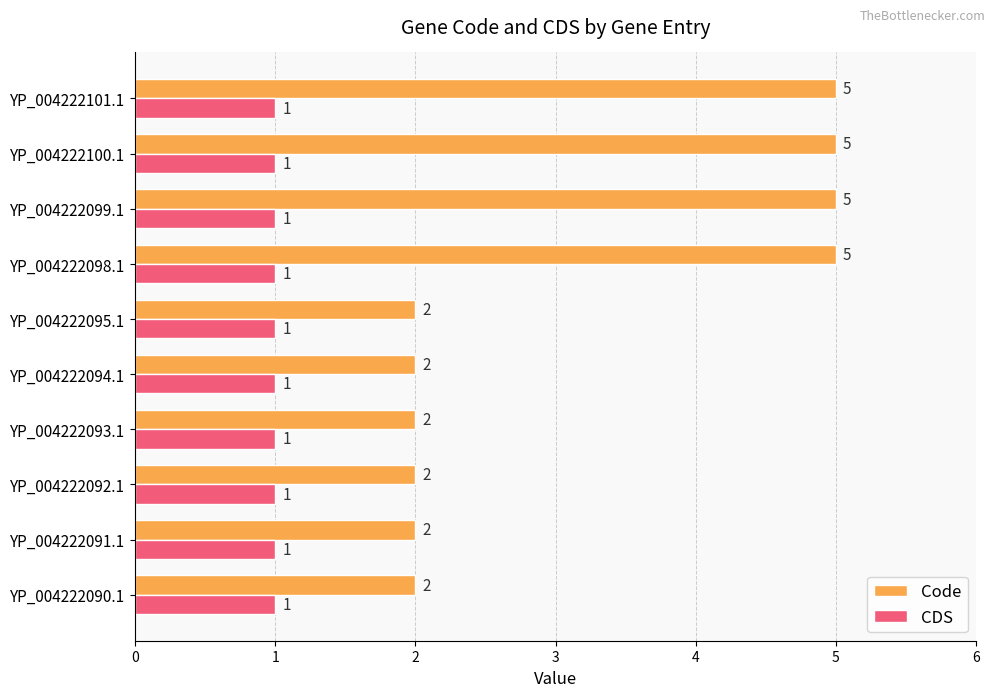

Rank the series by their maximum value, from highest to lowest.

Code, CDS